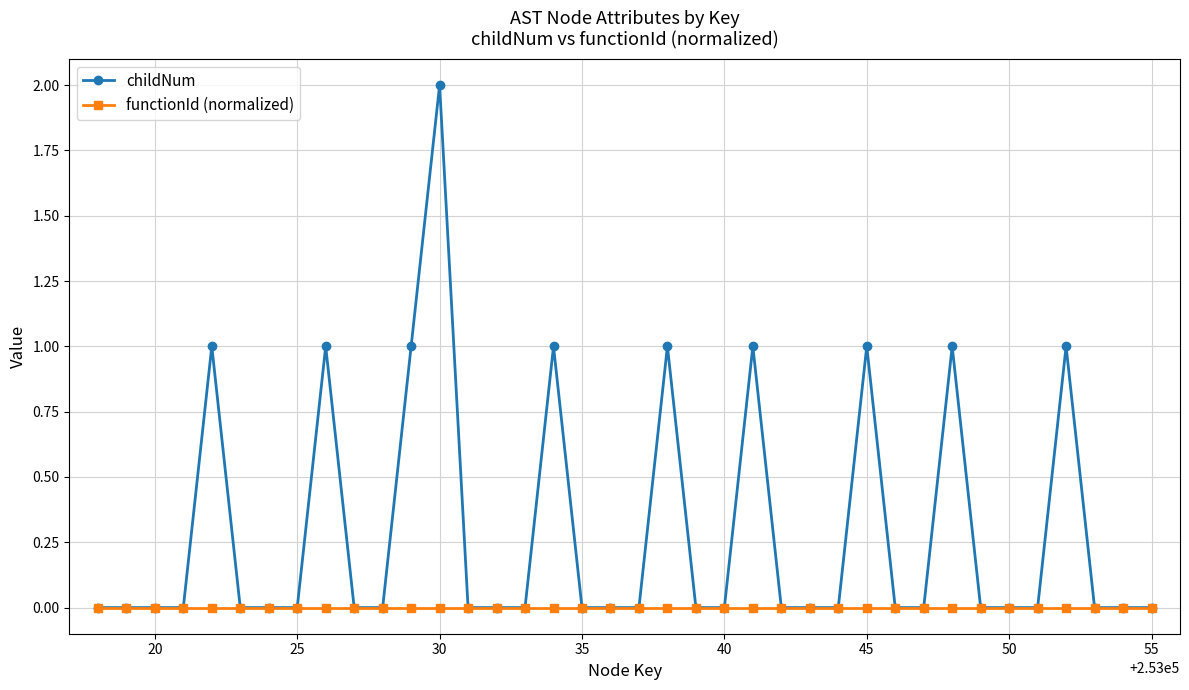

List the series in order of their overall mean, highest first.

childNum, functionId (normalized)